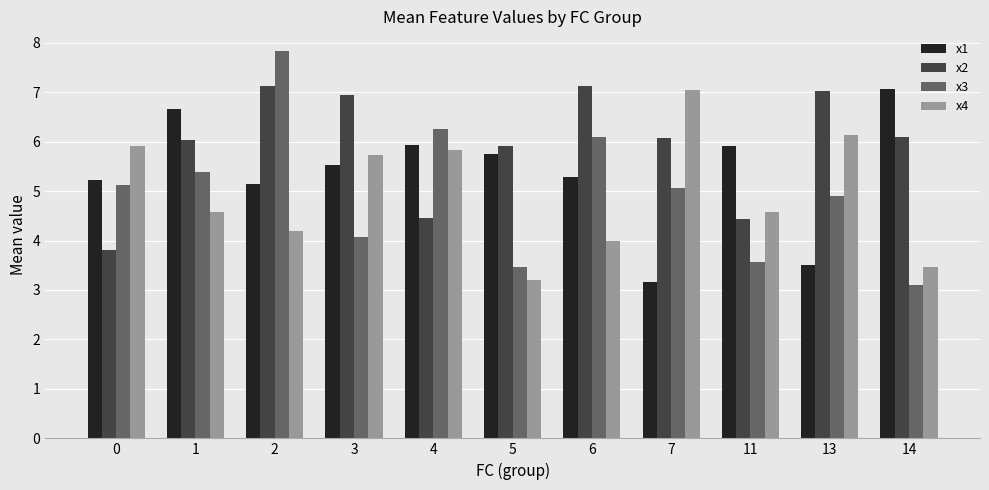

What is the highest value of the x3 series?

7.8